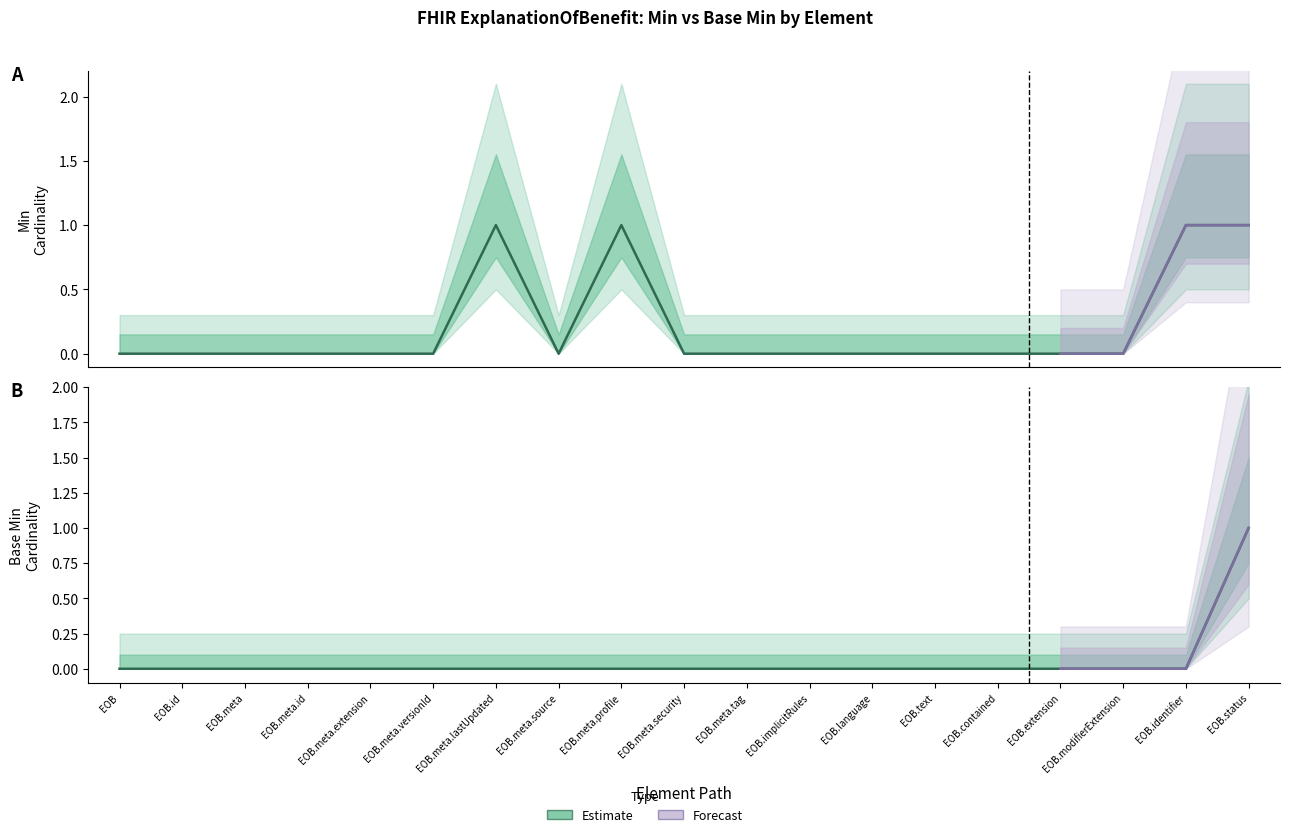

What is the label of the 17th point from the right?

EOB.meta